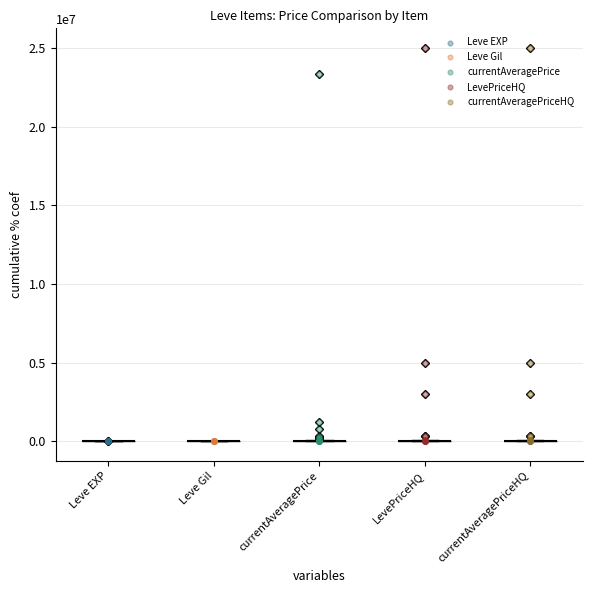

What are all the series names shown in the legend?

Leve EXP, Leve Gil, currentAveragePrice, LevePriceHQ, currentAveragePriceHQ